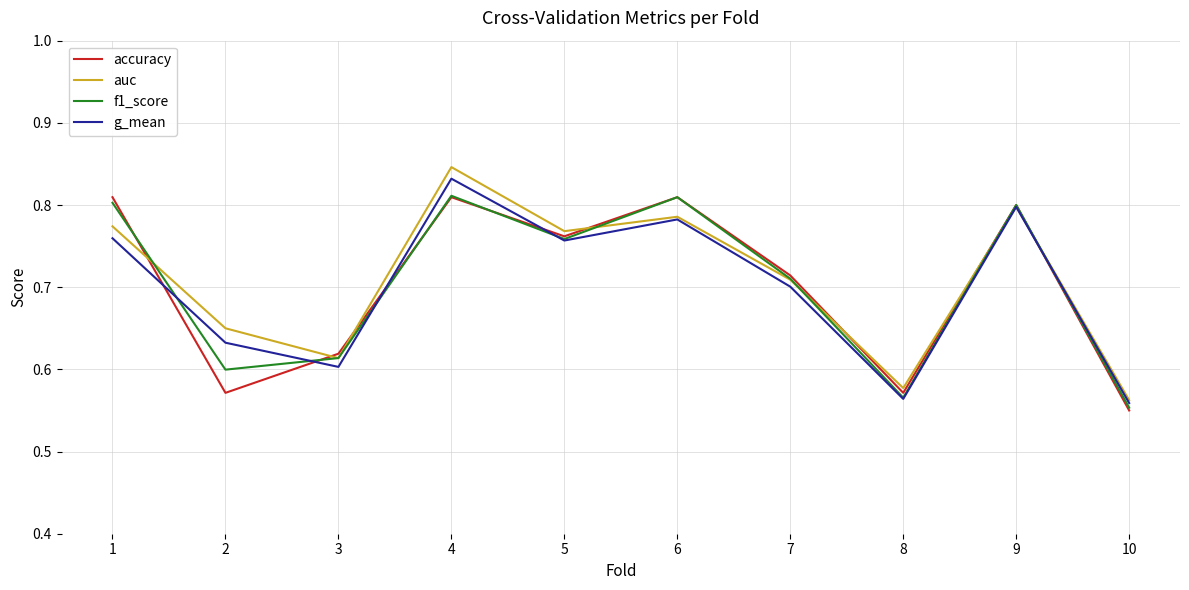

Between which two adjacent categories do accuracy and auc first intersect?

1 and 2